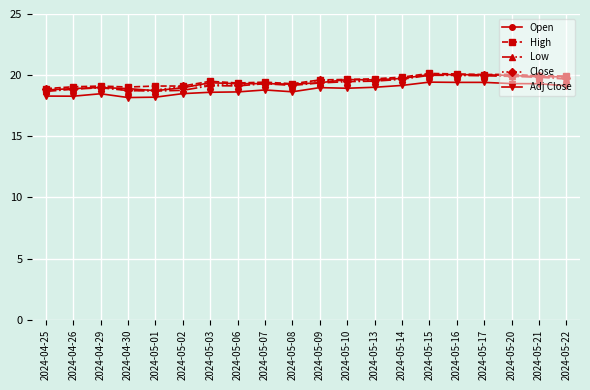

Is it true that Open equals 8.6 at 2024-05-15?

False